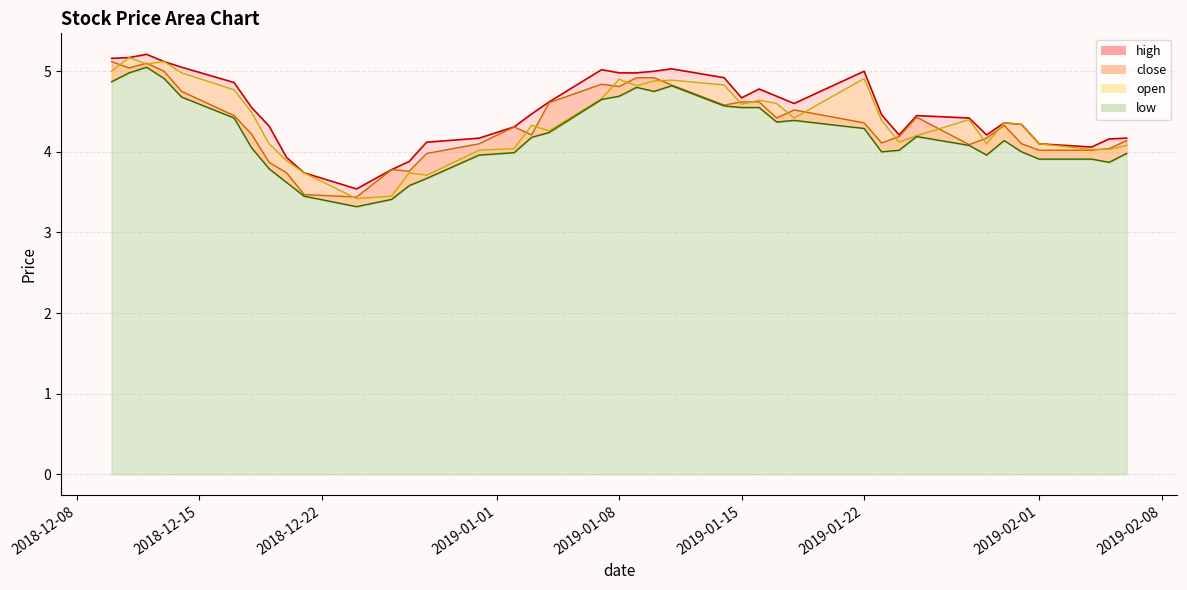

At how many categories does at least one series exceed 3?

40